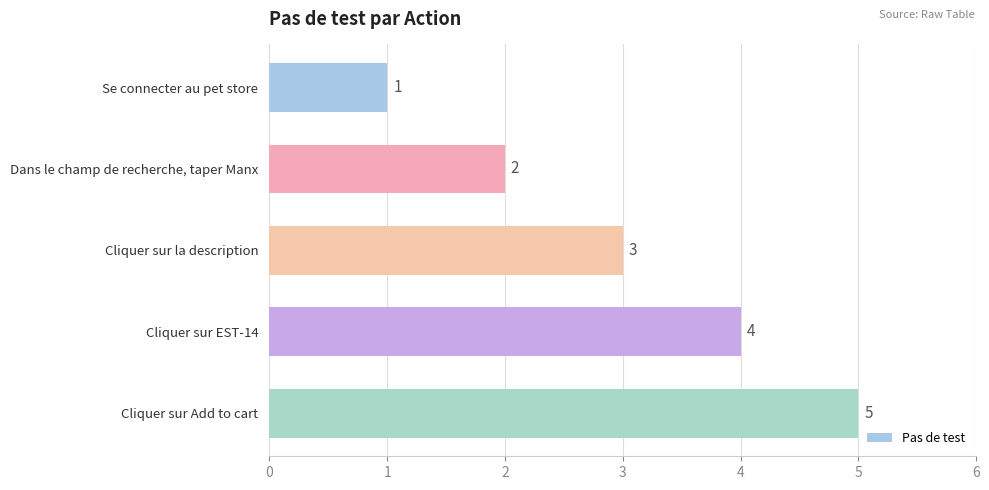

What is the value of the 5th bar from the top?

5